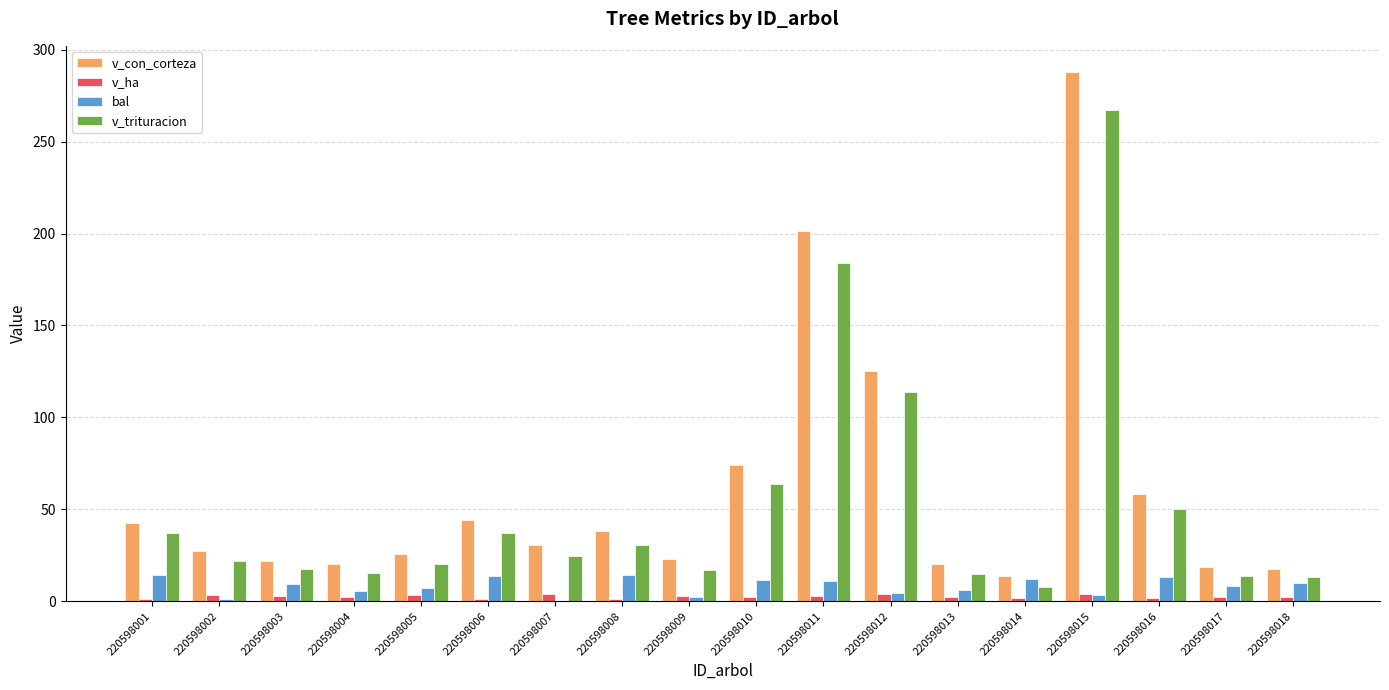

What is the greatest value displayed?

287.7